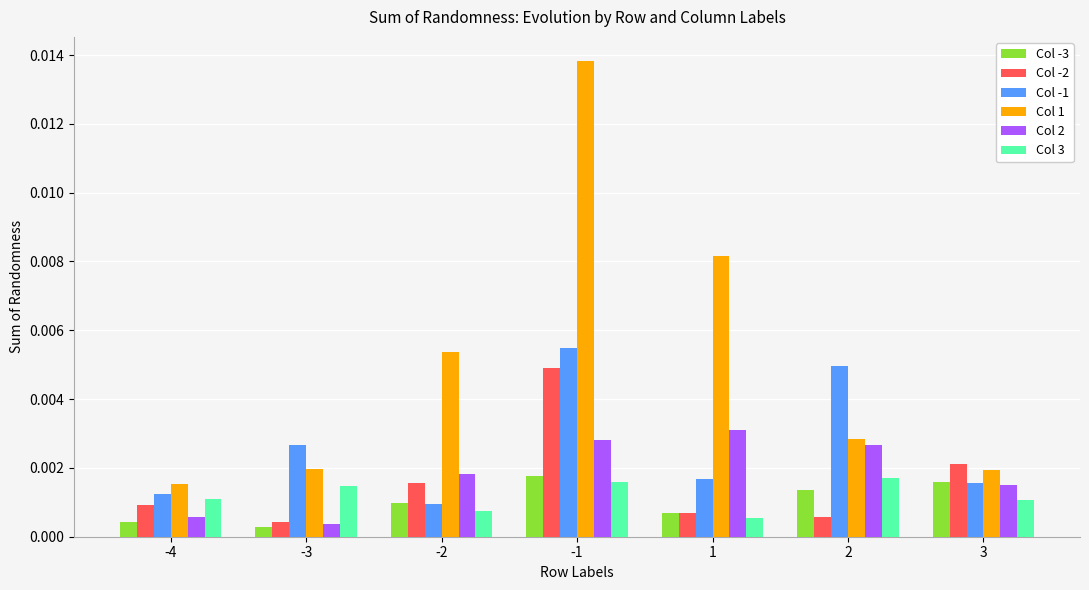

At which label does Col 1 reach its minimum?

-4